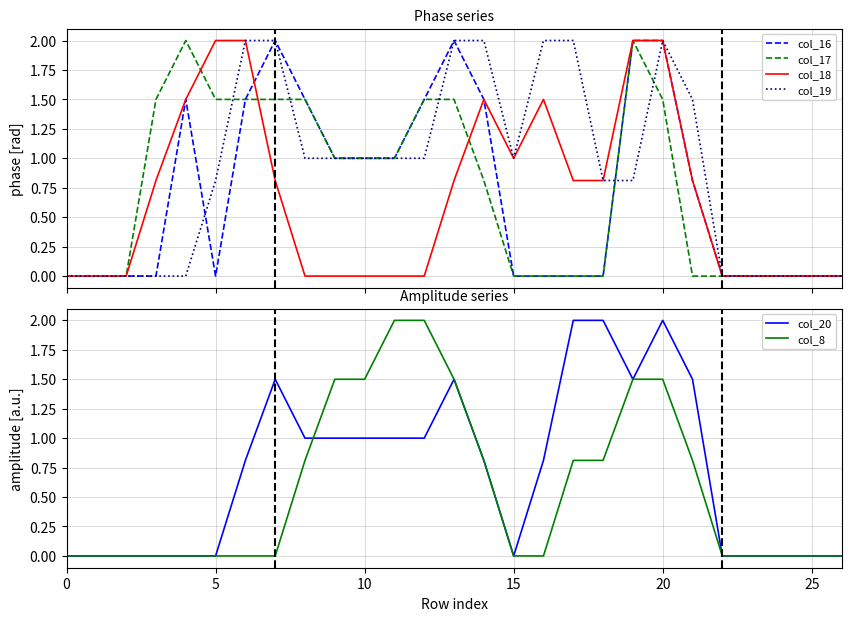

How many values in col_17 are above zero?

14